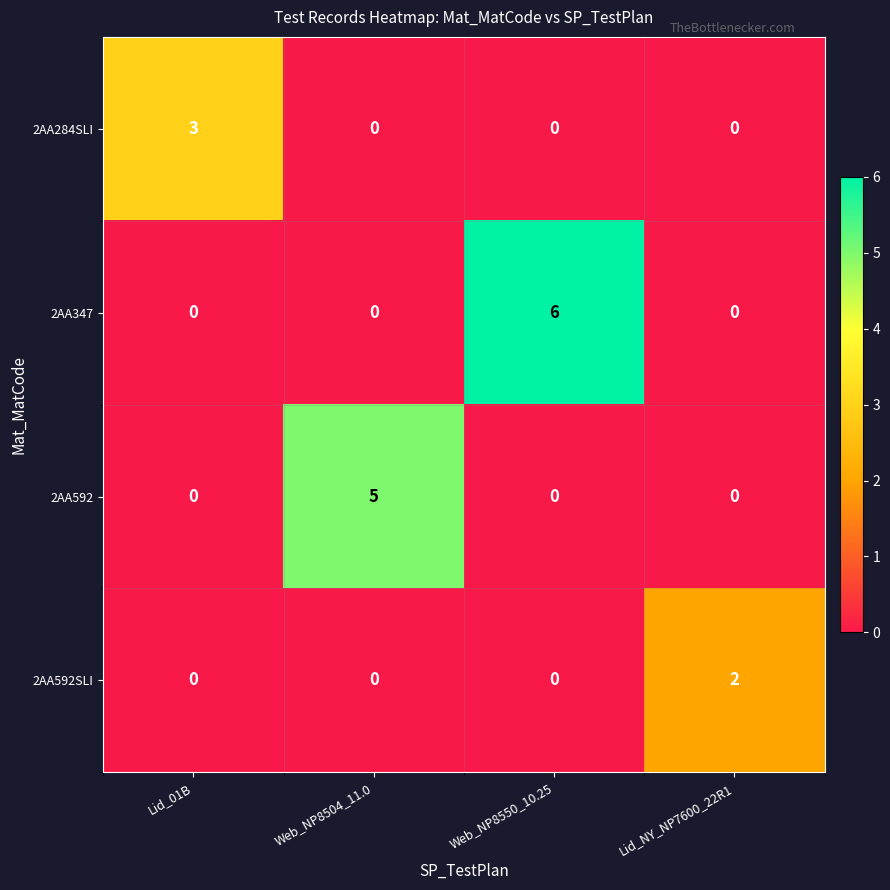

What is the sum of the 2AA592 values at Lid_01B and Web_NP8504_11.0?

5